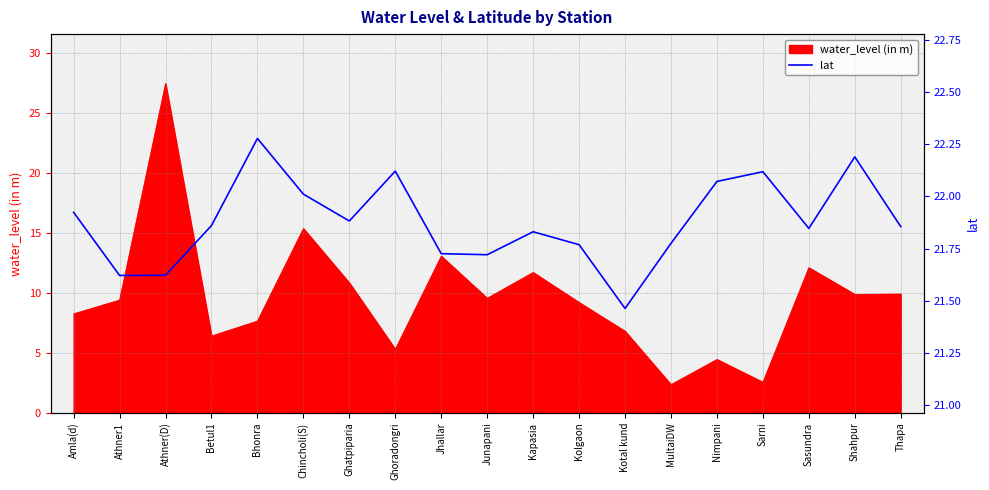

At which category does the data reach its first local valley?

Athner1